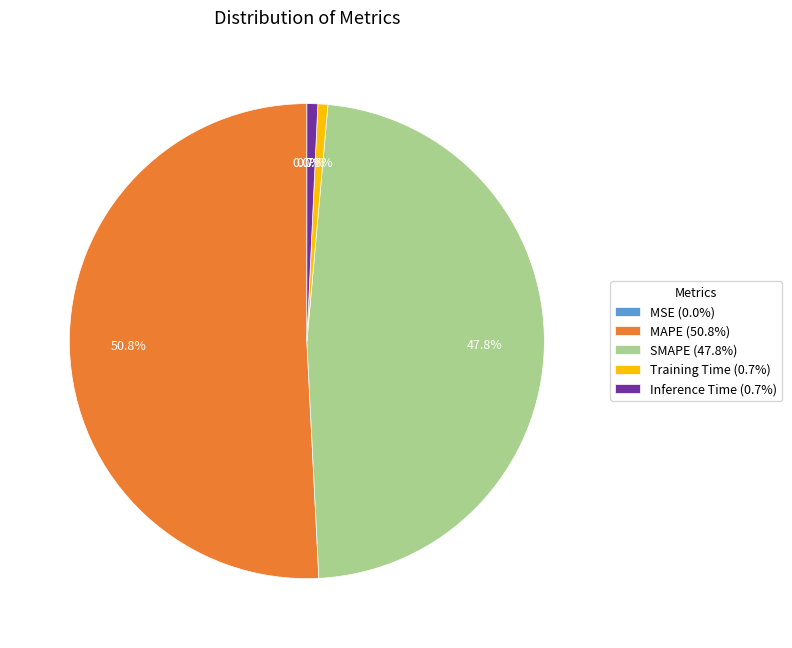

To the nearest percent, what is the average slice percentage?

20%